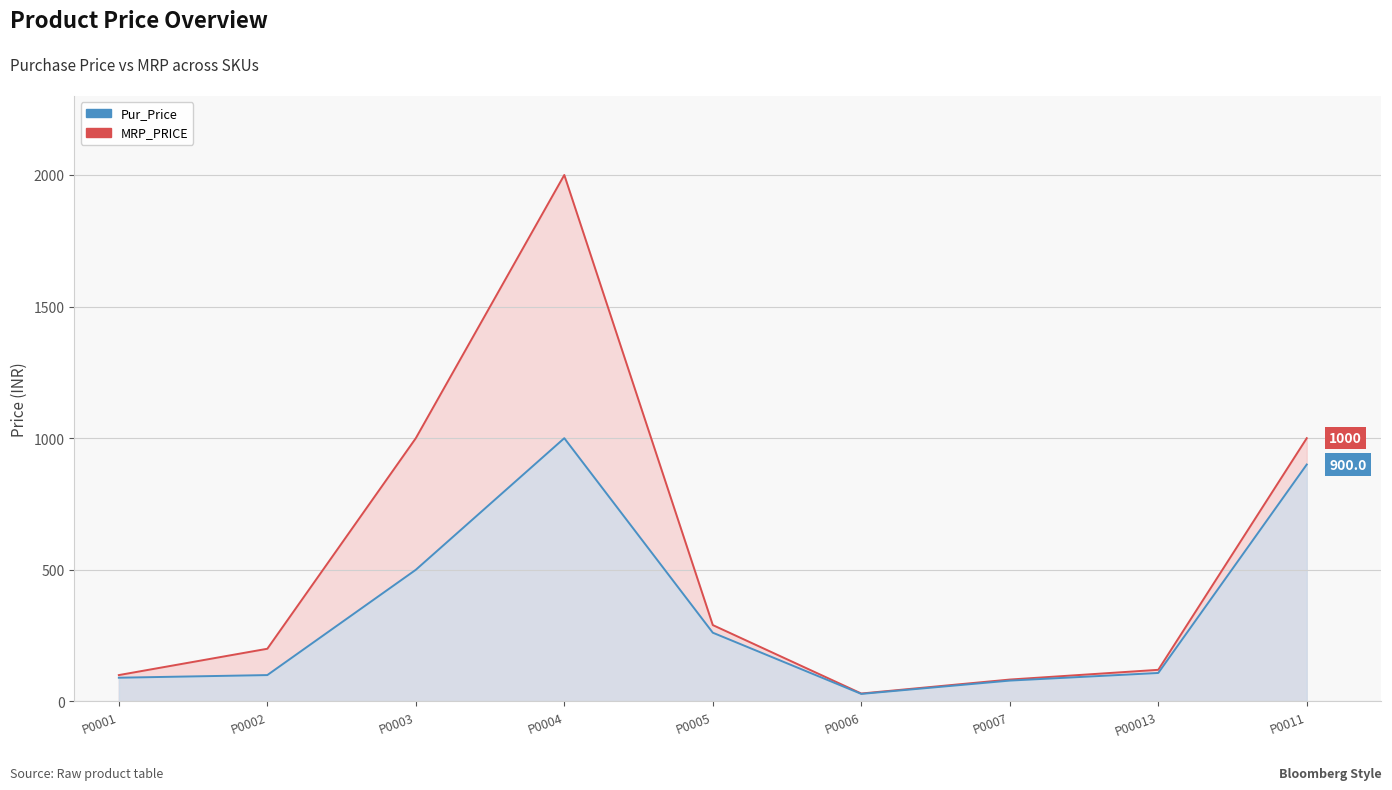

What is the minimum value shown in the chart?

28.5